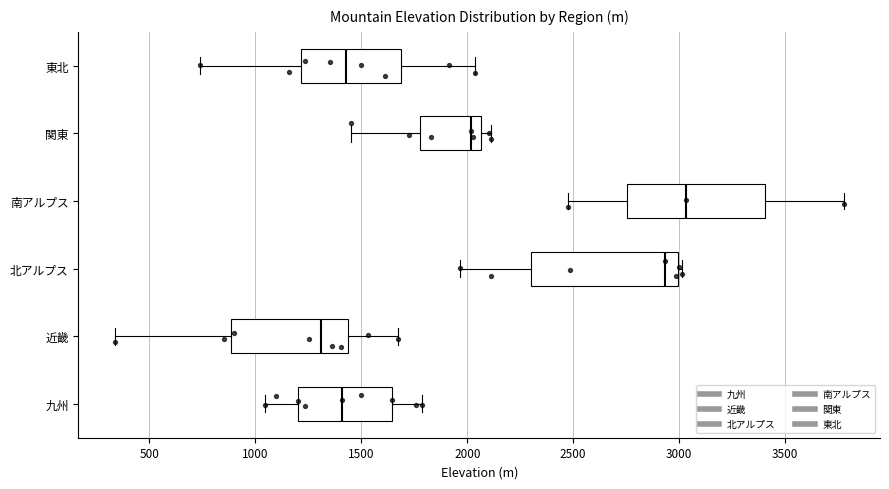

Which box has the furthest to the left median line?

近畿